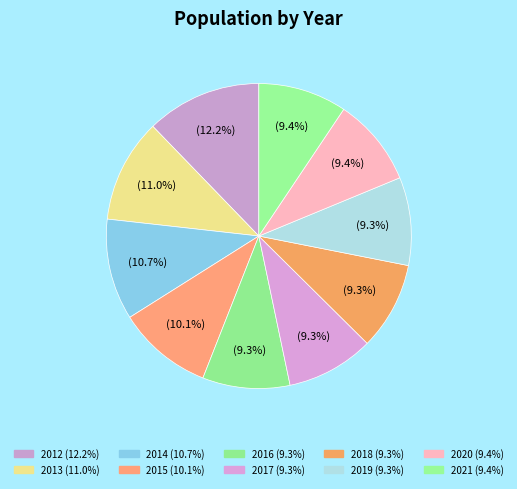

Does 2016 represent more than half of the total?

No